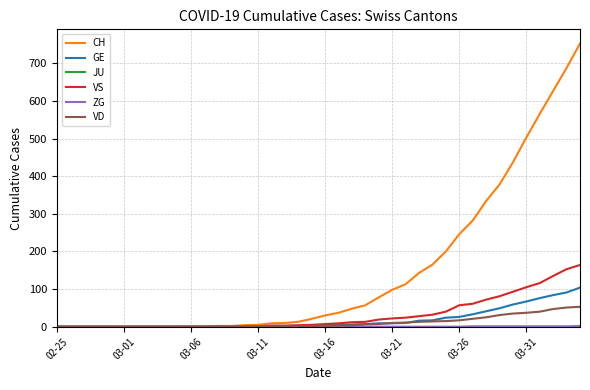

Which series has the widest spread of values?

CH